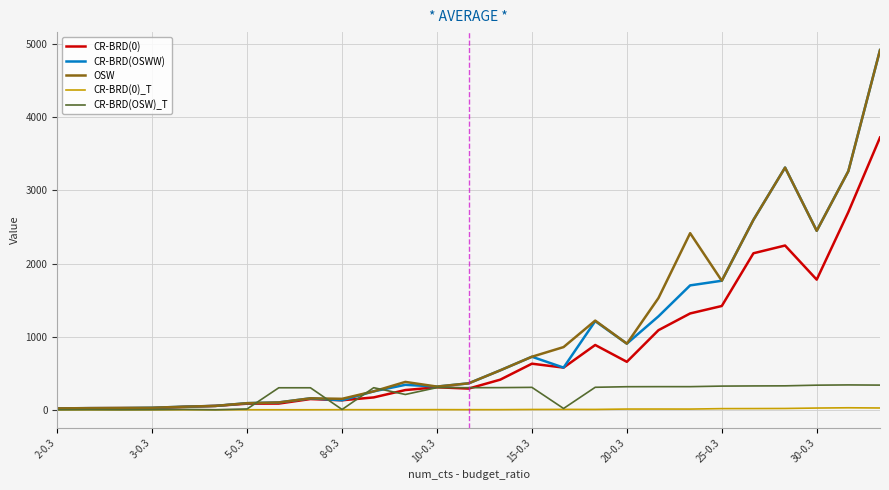

What is the maximum value for CR-BRD(0)?

3724.0